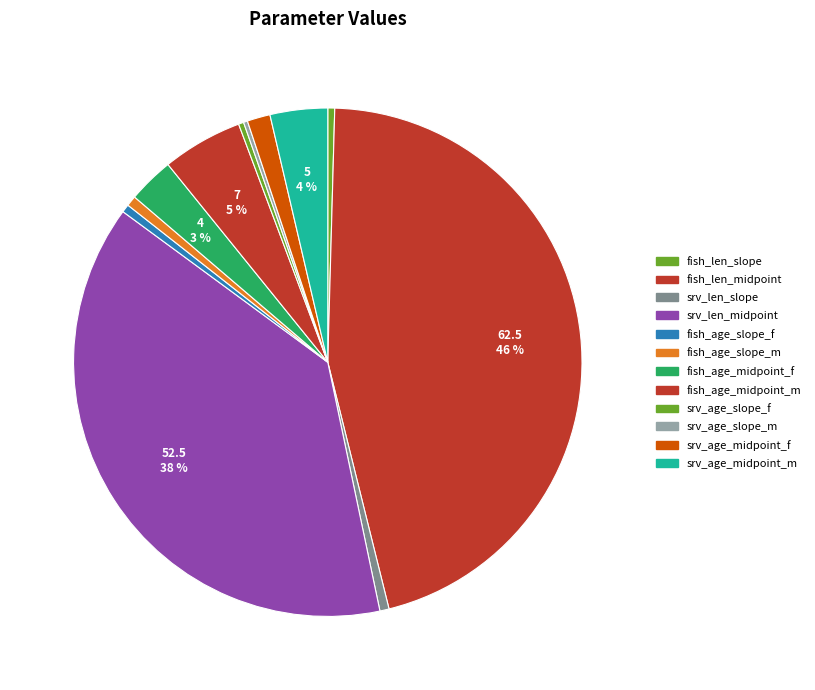

Rank the categories by value from highest to lowest.

fish_len_midpoint, srv_len_midpoint, fish_age_midpoint_m, srv_age_midpoint_m, fish_age_midpoint_f, srv_age_midpoint_f, fish_age_slope_m, srv_len_slope, fish_age_slope_f, fish_len_slope, srv_age_slope_f, srv_age_slope_m